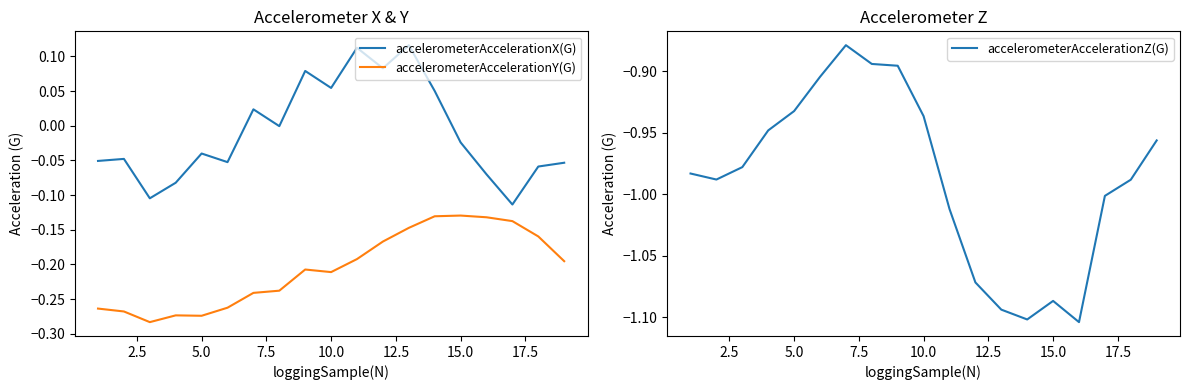

True or false: accelerometerAccelerationX(G) and accelerometerAccelerationY(G) cross at least once.

False